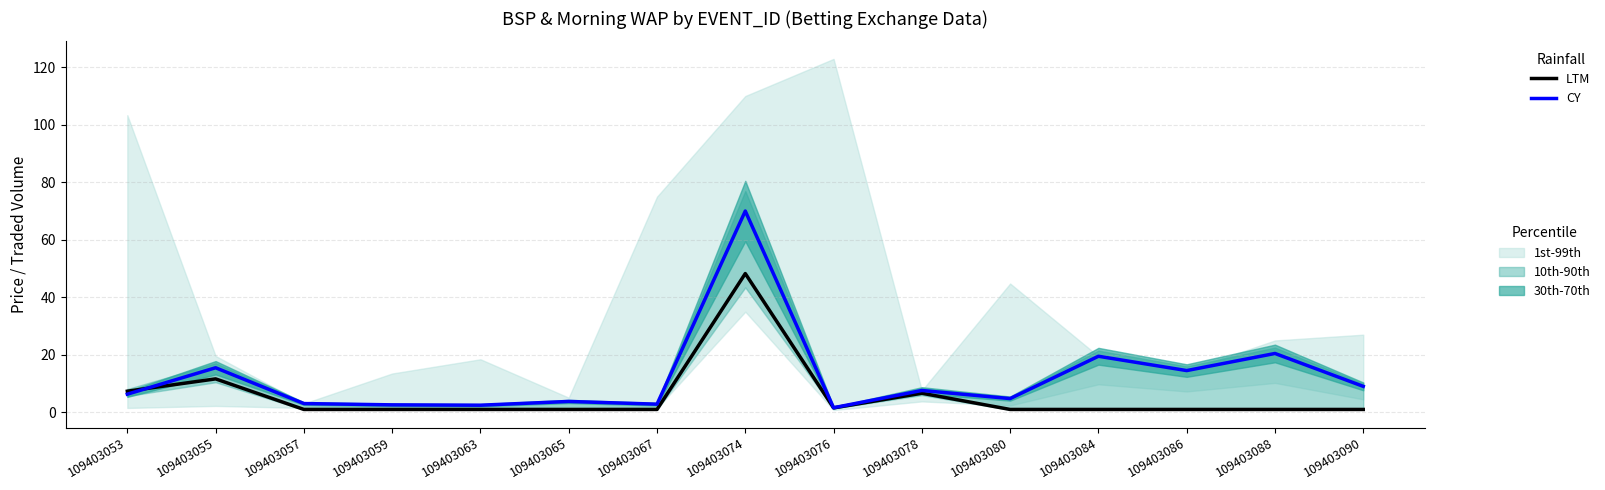

Reading left to right, transcribe all the data shown in this chart.

LTM: 109403053=7.3	109403055=11.6	109403057=1.0	109403059=1.0	109403063=1.0	109403065=1.0	109403067=1.0	109403074=48.3	109403076=1.6	109403078=6.6	109403080=1.0	109403084=1.0	109403086=1.0	109403088=1.0	109403090=1.0
CY: 109403053=6.3	109403055=15.5	109403057=3.0	109403059=2.6	109403063=2.5	109403065=3.8	109403067=2.8	109403074=70.0	109403076=1.6	109403078=7.6	109403080=4.8	109403084=19.5	109403086=14.5	109403088=20.5	109403090=9.0